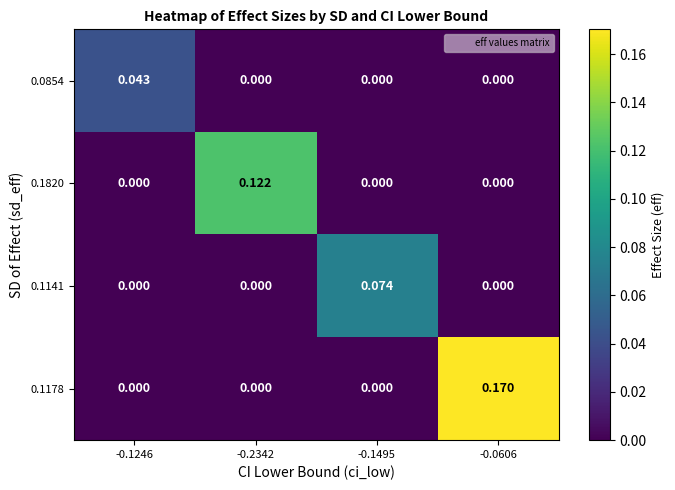

Rank the series by their maximum value, from highest to lowest.

0.1178, 0.1820, 0.1141, 0.0854